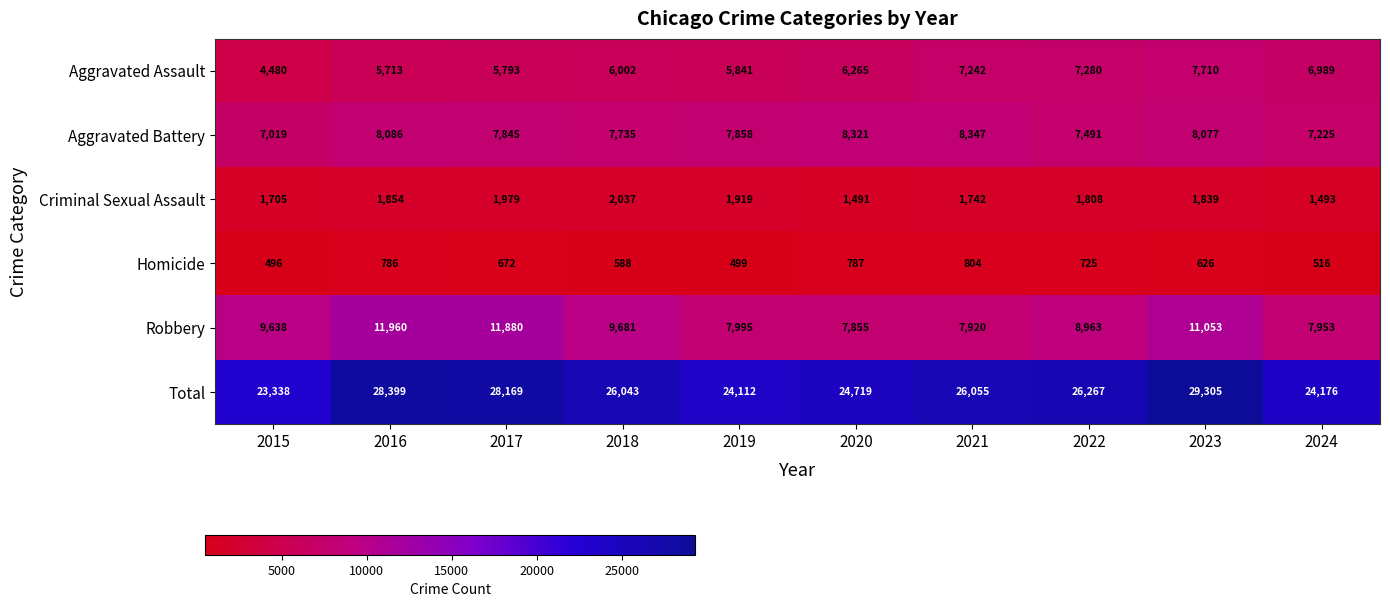

What is the total value across all series at 2020?

49438